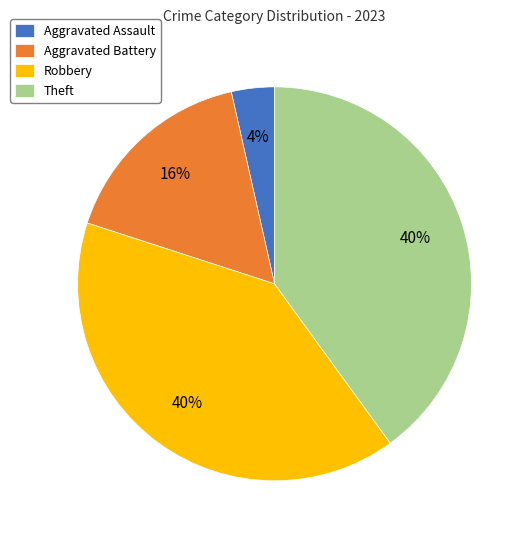

The Aggravated Battery slice represents 16% of the pie. True or false?

True